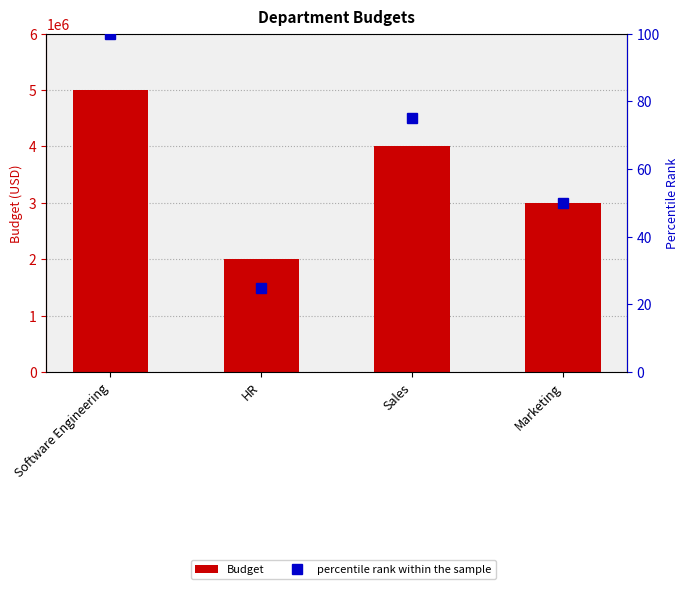

The value of percentile rank within the sample at Sales is 75. True or false?

True